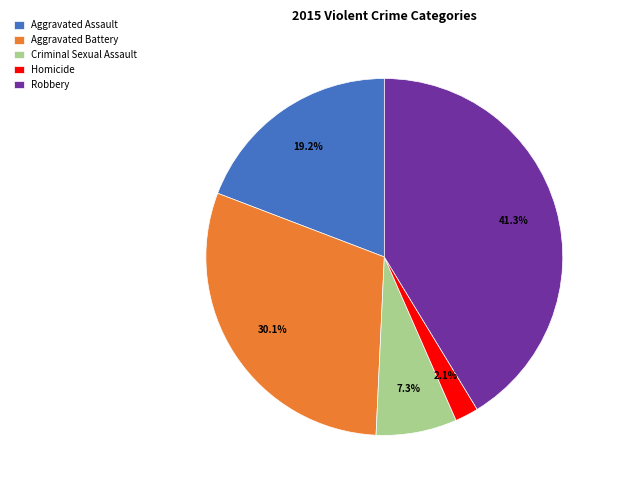

Does Aggravated Battery account for over 50% of the chart?

No